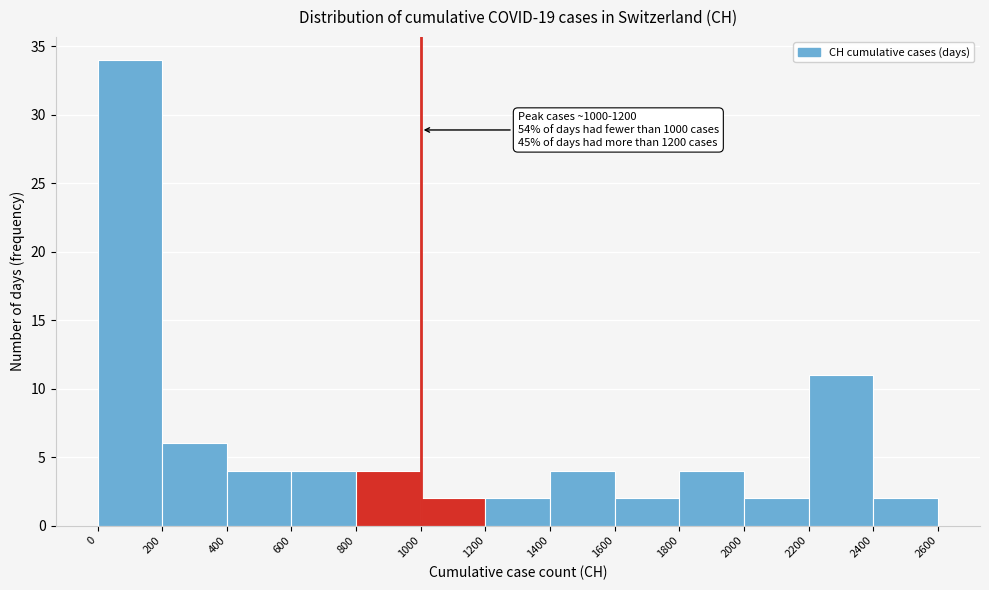

Which range on the x-axis has the tallest bar?

0 to 200